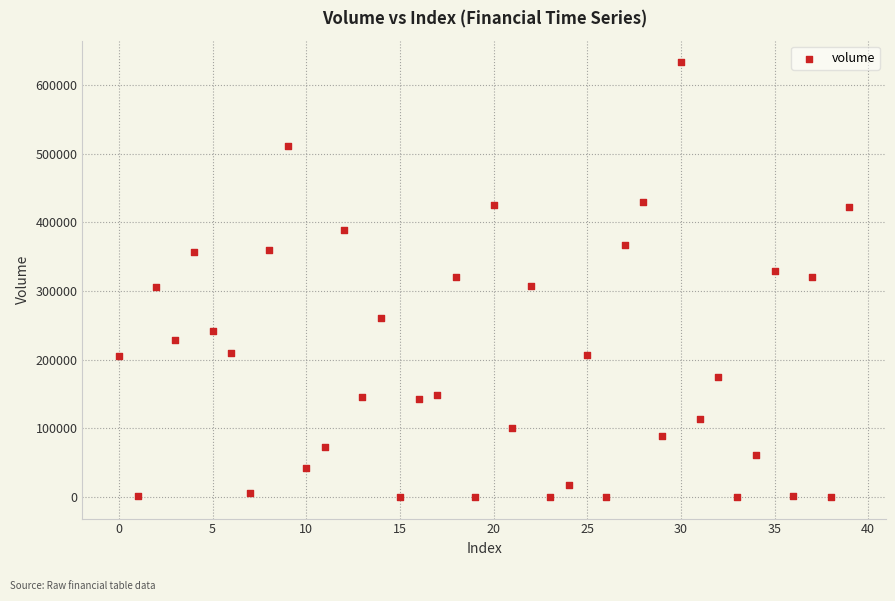

What is the range of Y values (max minus min)?

633268.9